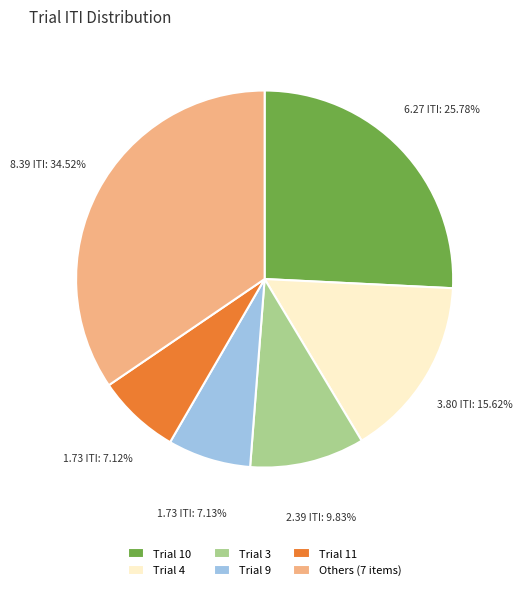

How many slices are in this pie chart?

6